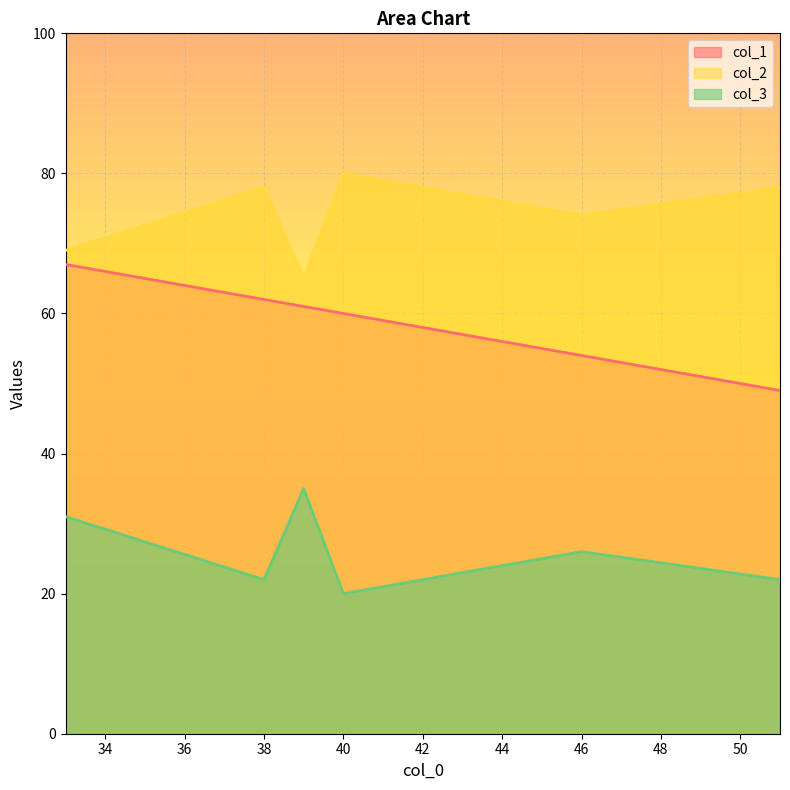

Is it true that col_3 equals 26 at 46?

True